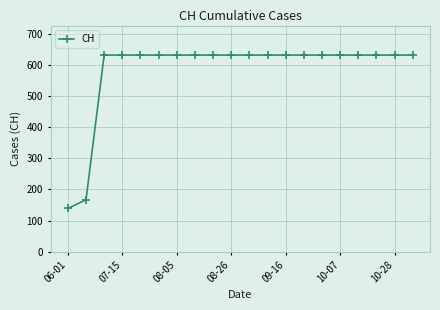

What is the value of the 3rd point from the left?

631